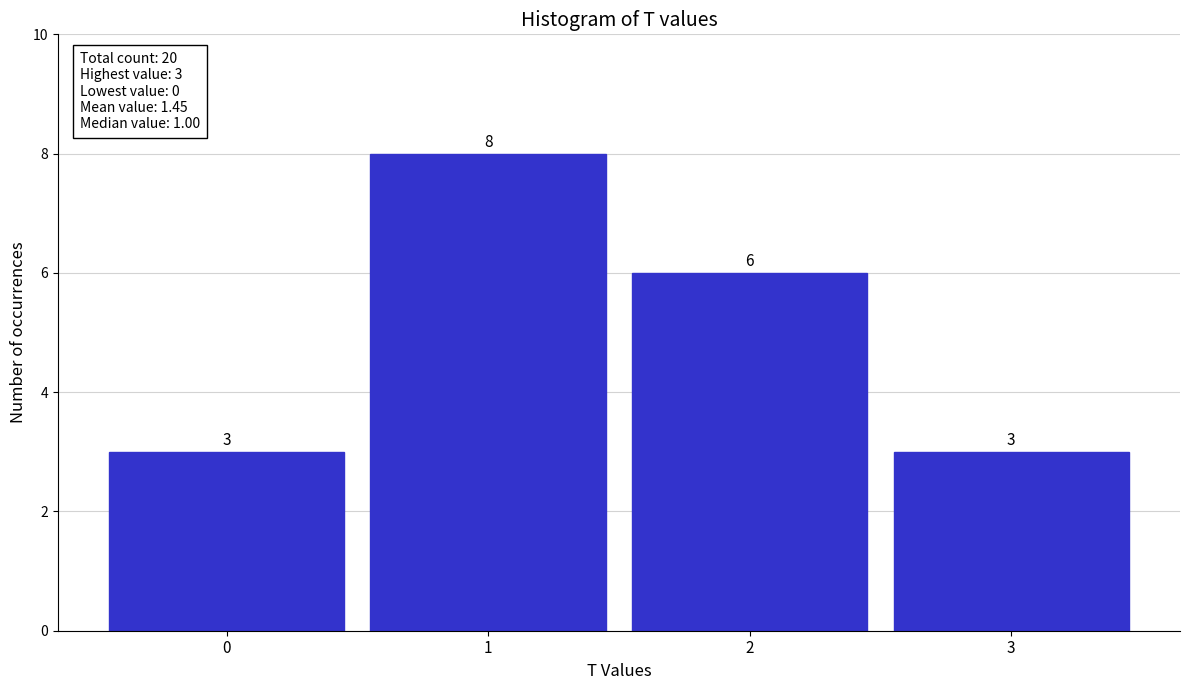

Reading left to right, list all the values displayed in this chart.

3	8	6	3